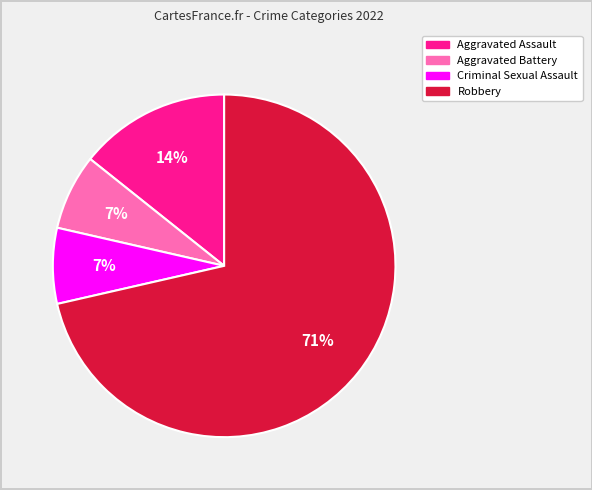

Which slice is the largest?

Robbery